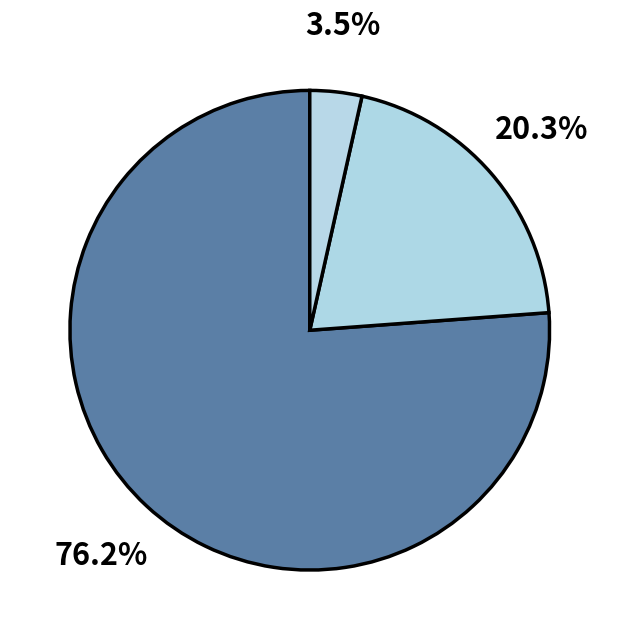

How many slices are in this pie chart?

3